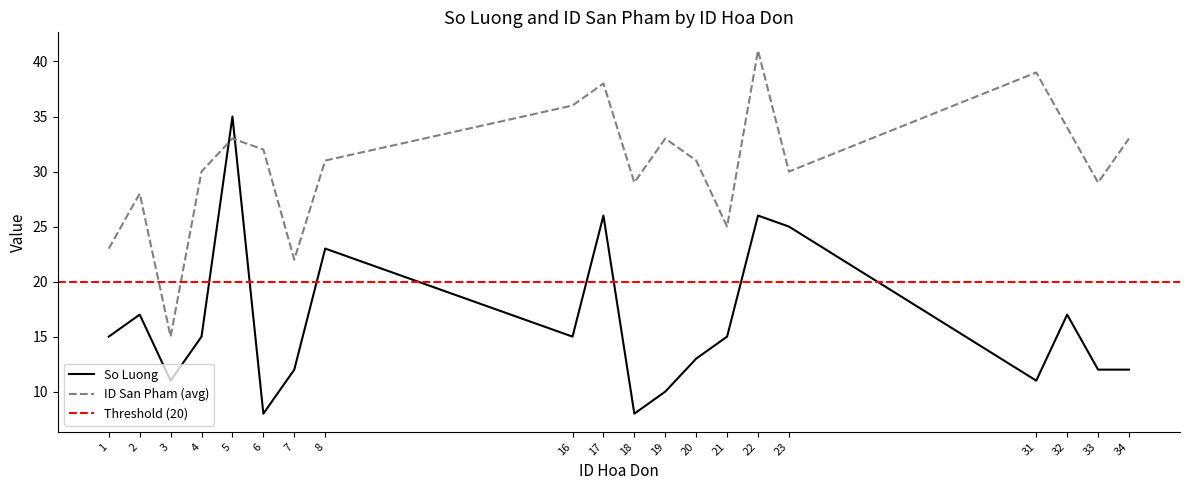

Rank the series at 34 from highest to lowest value.

ID San Pham (avg), So Luong